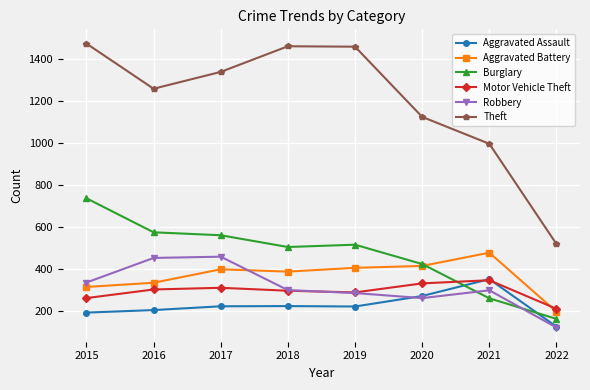

What are all the series names shown in the legend?

Aggravated Assault, Aggravated Battery, Burglary, Motor Vehicle Theft, Robbery, Theft